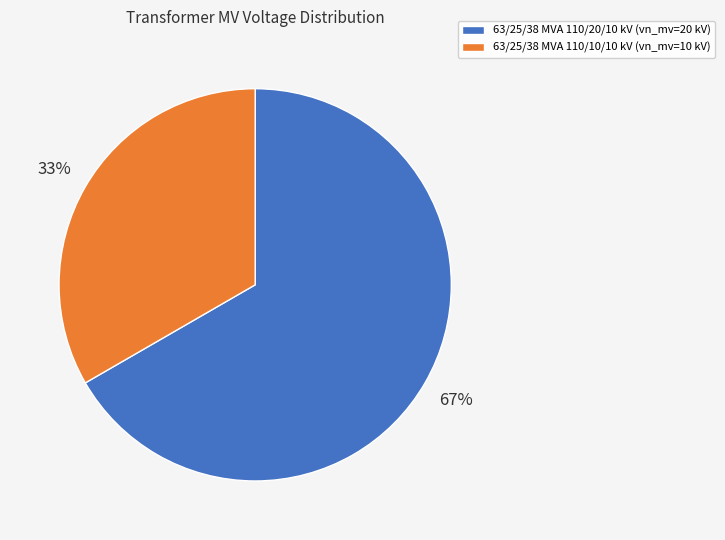

Which has a higher value, 63/25/38 MVA 110/20/10 kV (vn_mv=20 kV) or 63/25/38 MVA 110/10/10 kV (vn_mv=10 kV)?

63/25/38 MVA 110/20/10 kV (vn_mv=20 kV)